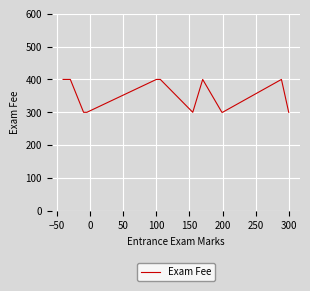

What is the difference between the maximum and minimum values?

100